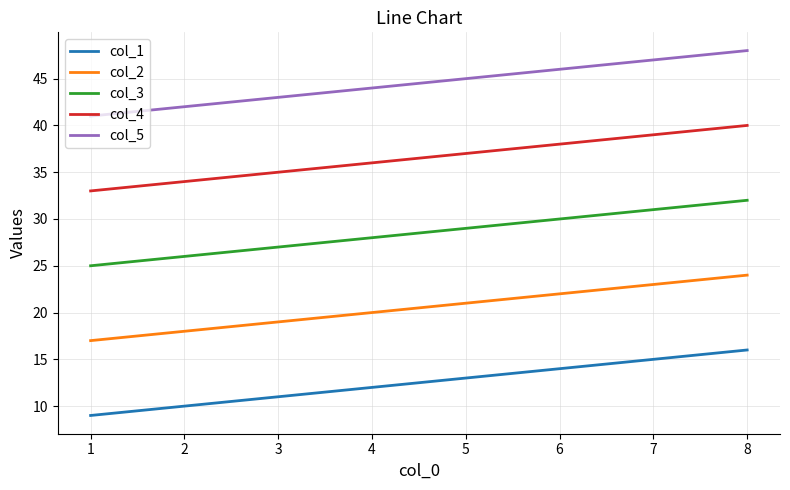

What is the minimum value shown in the chart?

9